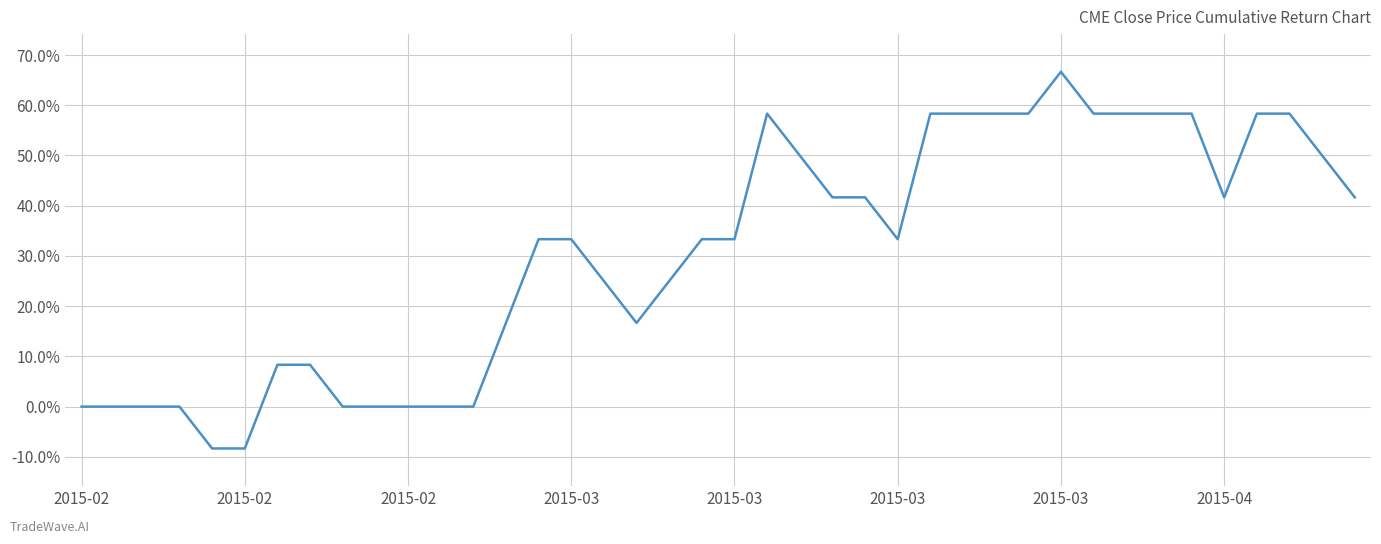

What is the smallest value displayed?

-8.3